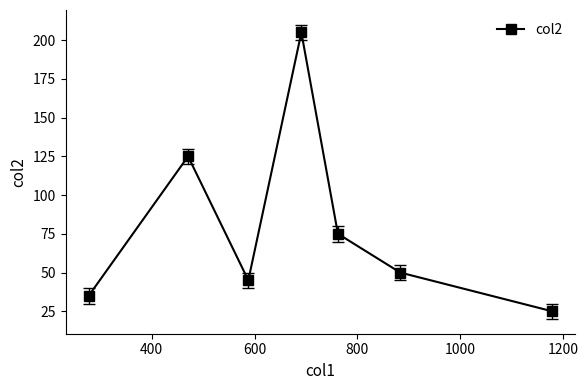

What is the average value?

80